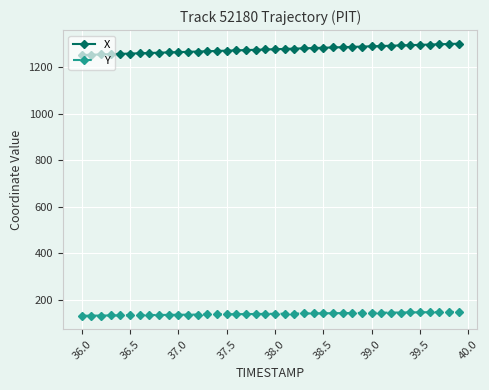

What is the average value of the Y series?

140.2